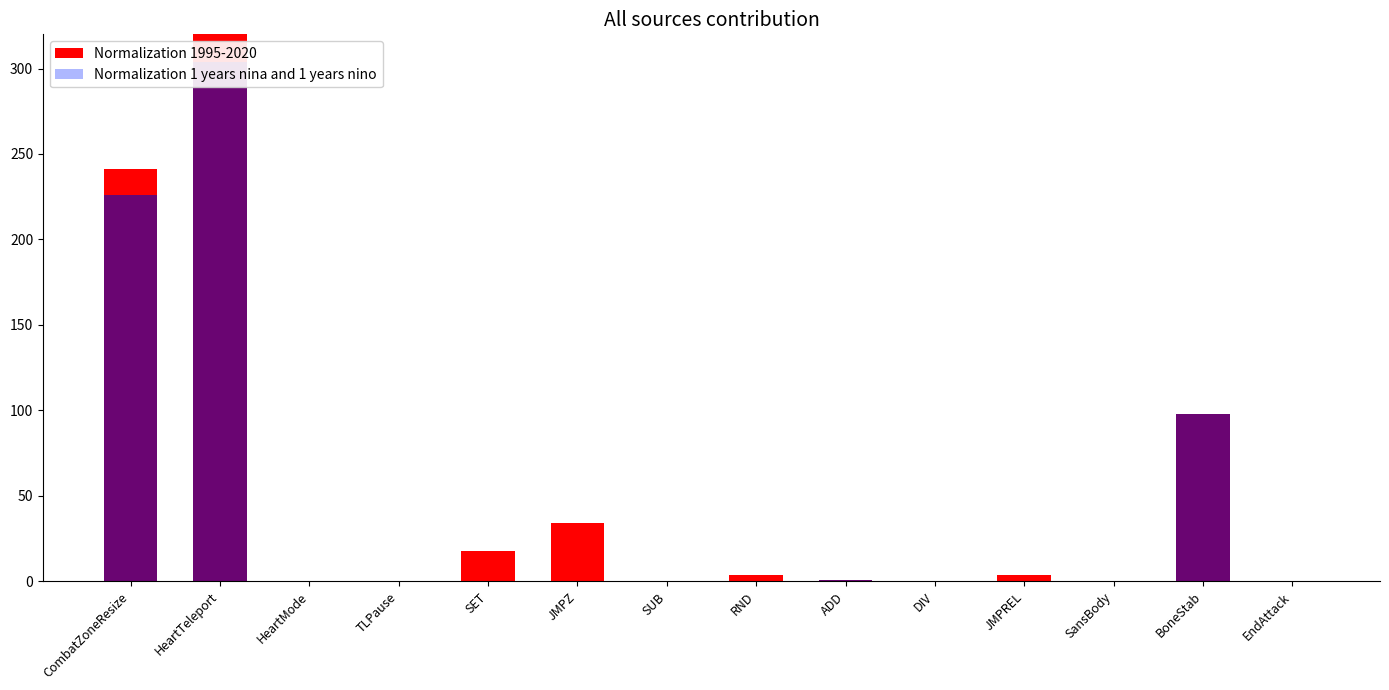

Reading left to right, list all the values displayed in this chart.

Normalization 1995-2020: CombatZoneResize=226	HeartTeleport=304	HeartMode=0	TLPause=0	SET=0	JMPZ=0	SUB=0	RND=0	ADD=1	DIV=0	JMPREL=0	SansBody=0	BoneStab=98	EndAttack=0
Normalization 1 years nina and 1 years nino: CombatZoneResize=15	HeartTeleport=16	HeartMode=0	TLPause=0	SET=18	JMPZ=34	SUB=0	RND=4	ADD=0	DIV=0	JMPREL=4	SansBody=0	BoneStab=0	EndAttack=0